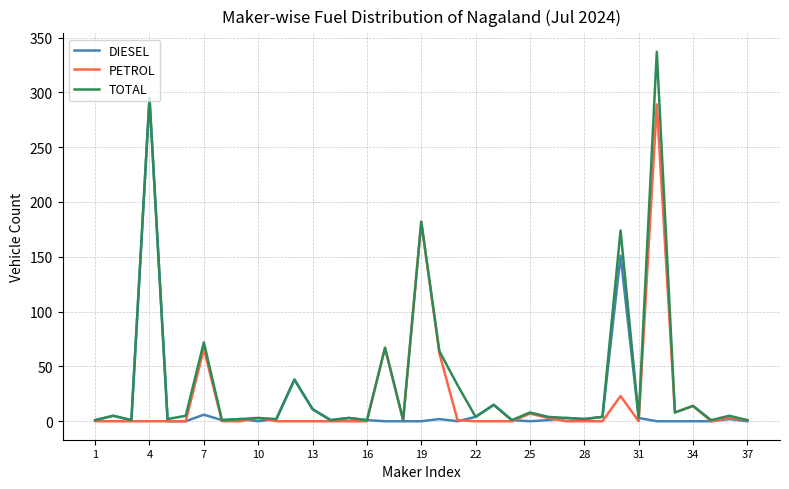

How many lines are shown in the chart?

3